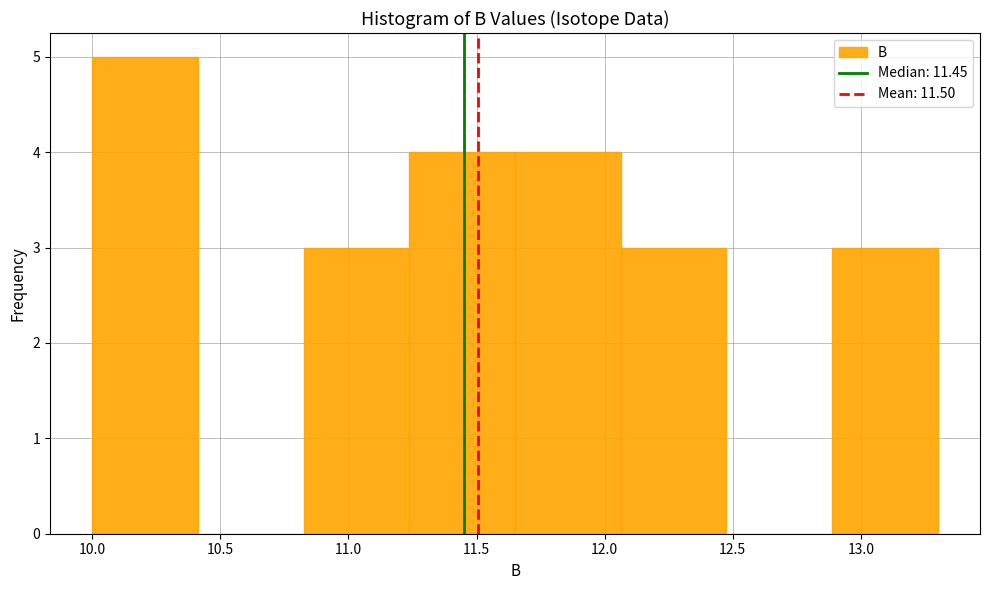

Reading left to right, list every bar in this chart as the range it spans on the x-axis followed by its height. Neither the bar edges nor the heights are printed on the chart, so give them approximately, as read against the axes.

10.00 to 10.40: 5
10.40 to 10.85: 0
10.85 to 11.25: 3
11.25 to 11.65: 4
11.65 to 12.05: 4
12.05 to 12.50: 3
12.50 to 12.90: 0
12.90 to 13.30: 3